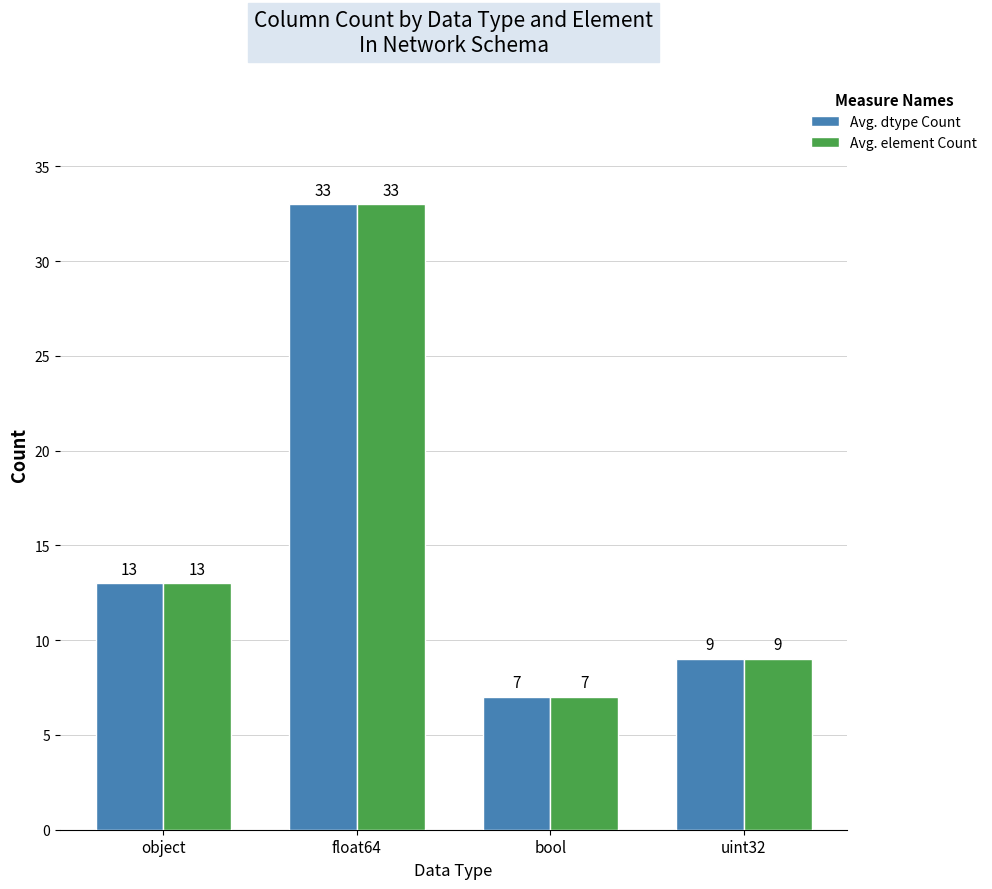

At which category is the sum across all series the highest?

float64